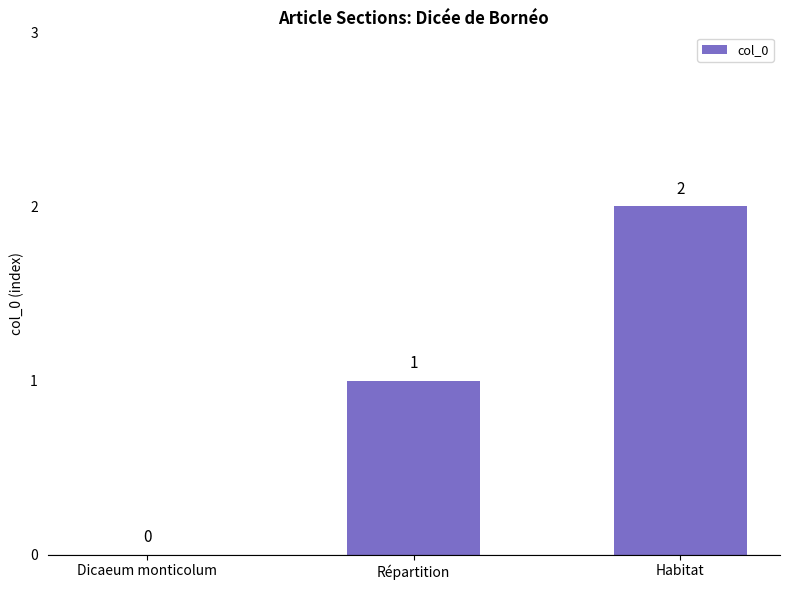

Reading left to right, extract all data points from this chart.

Dicaeum monticolum=0	Répartition=1	Habitat=2